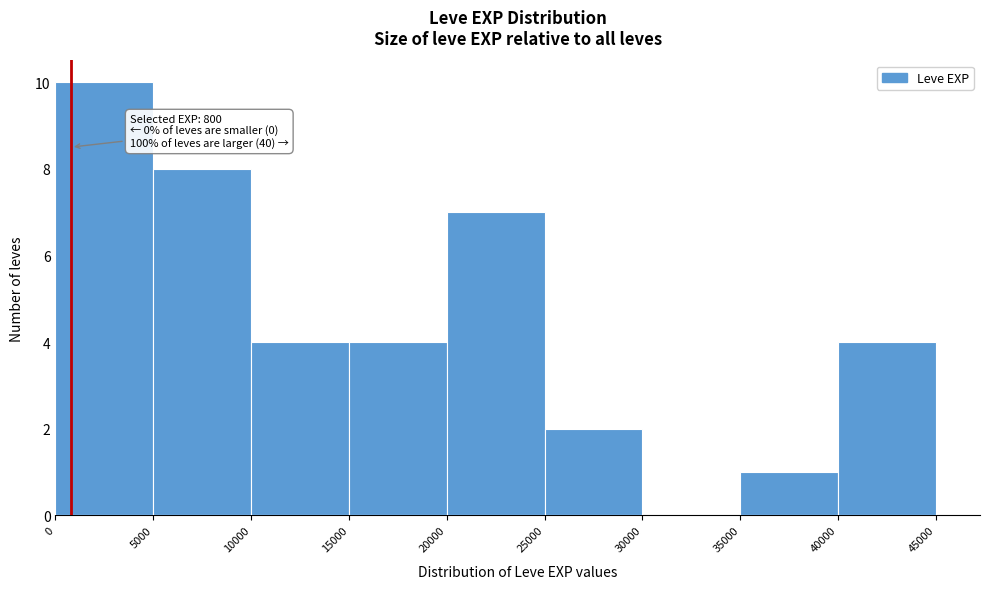

Which range on the x-axis has the tallest bar?

0 to 5000